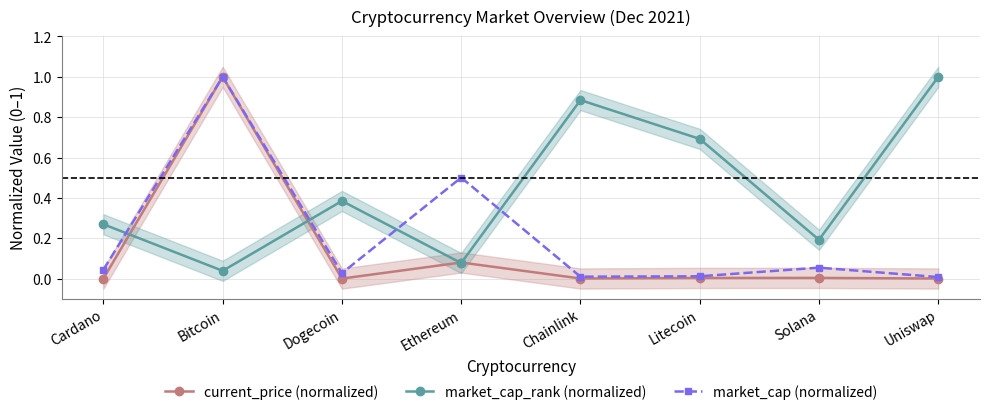

How many intersections are there between market_cap_rank (normalized) and market_cap (normalized)?

4